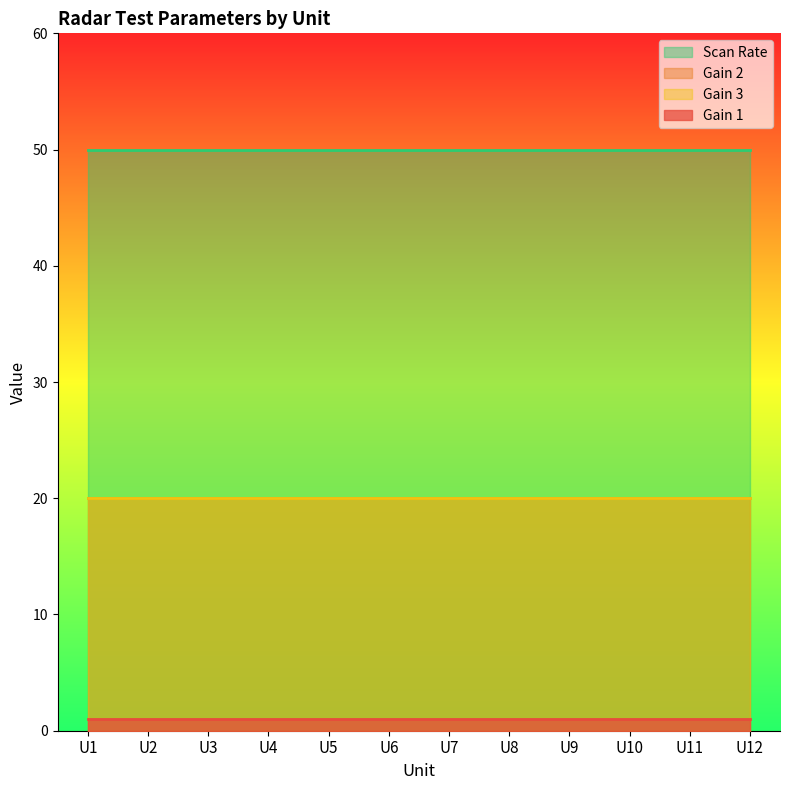

Which label corresponds to the largest value in the chart?

U1